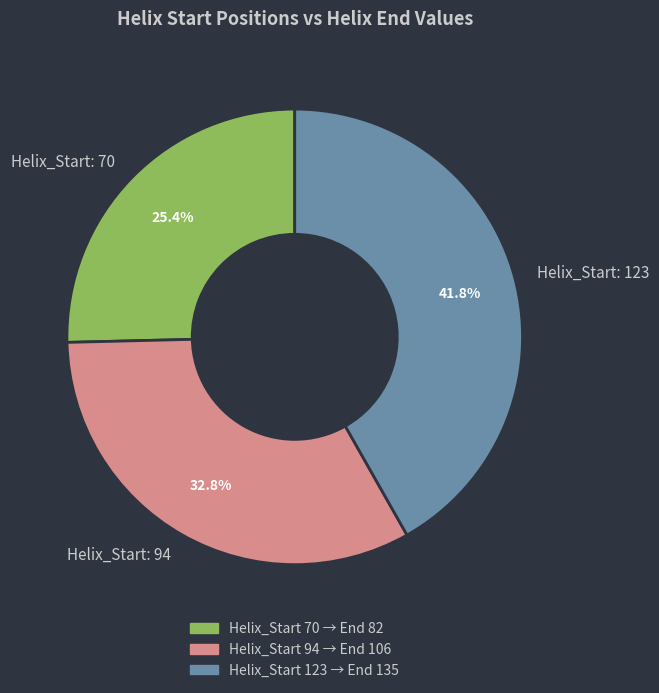

How many slices are in this pie chart?

3